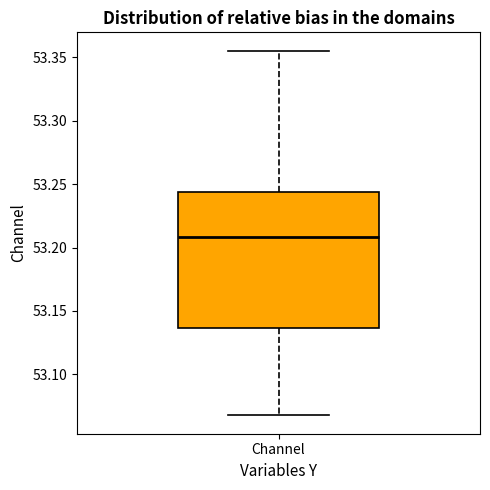

Where does the lower whisker of the box for Channel end on the y-axis? The values are not printed on the chart, so give them approximately, as read against the axis.

53.070